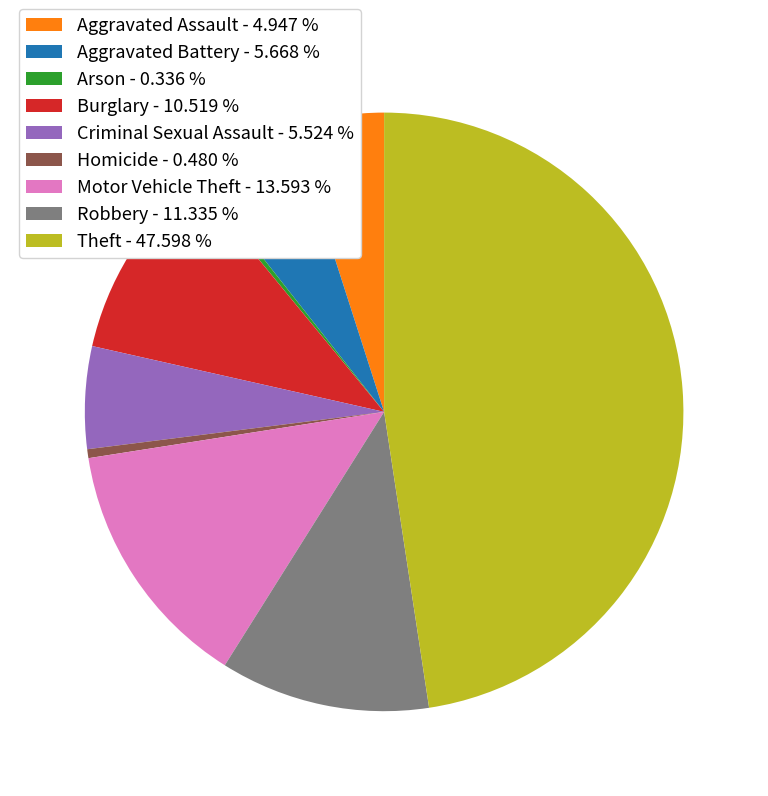

Is the sum of Arson - 0.336 % and Criminal Sexual Assault - 5.524 % greater than half?

No